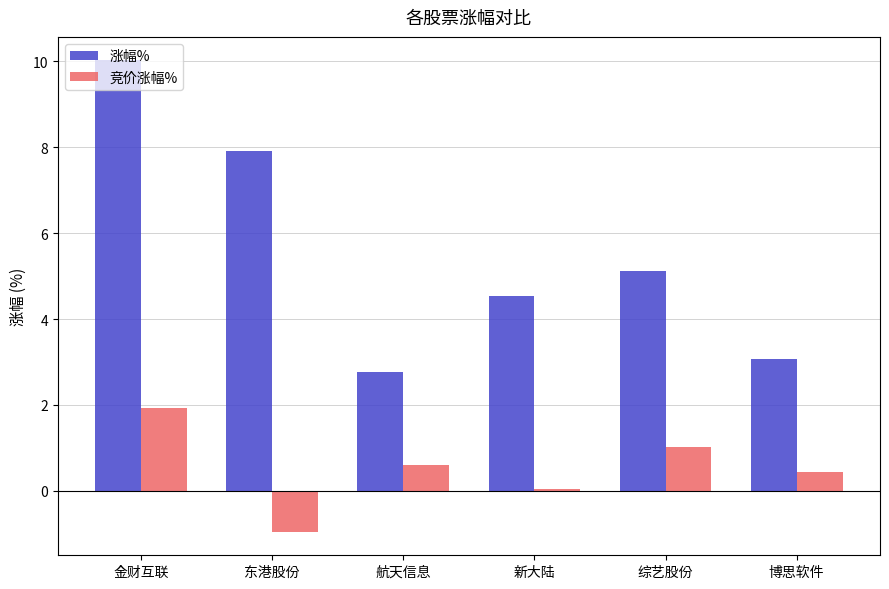

Does the chart contain stacked bars?

No